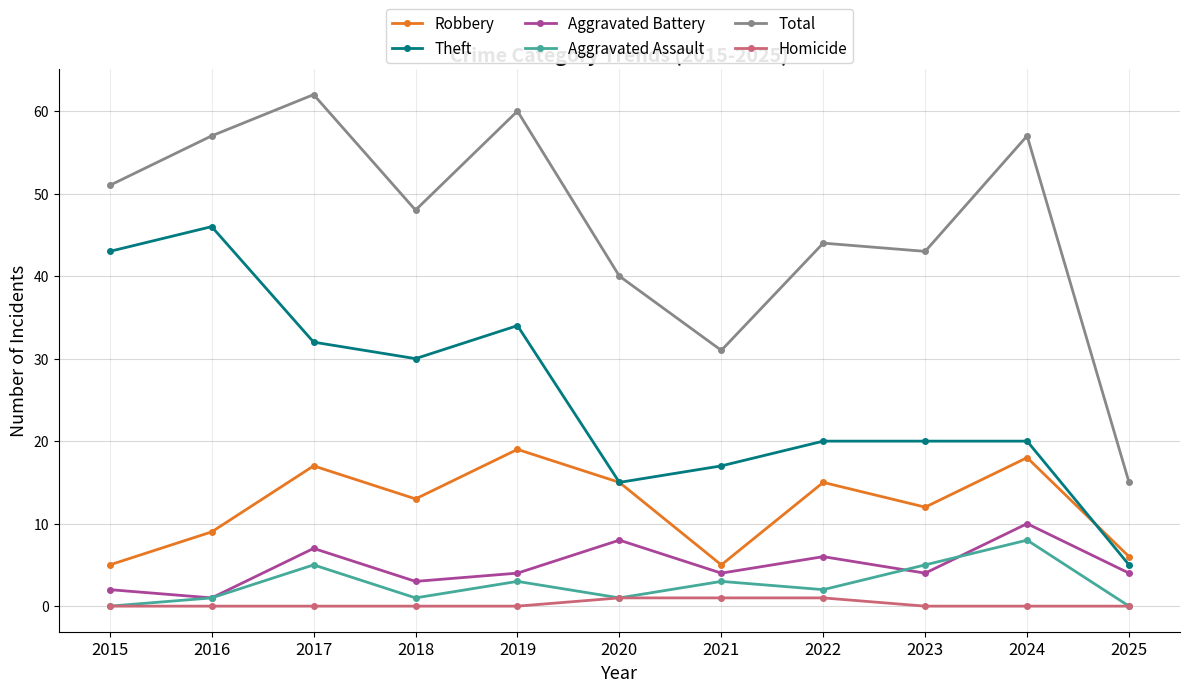

What is the value of the Aggravated Assault point at the 7th from the left?

3